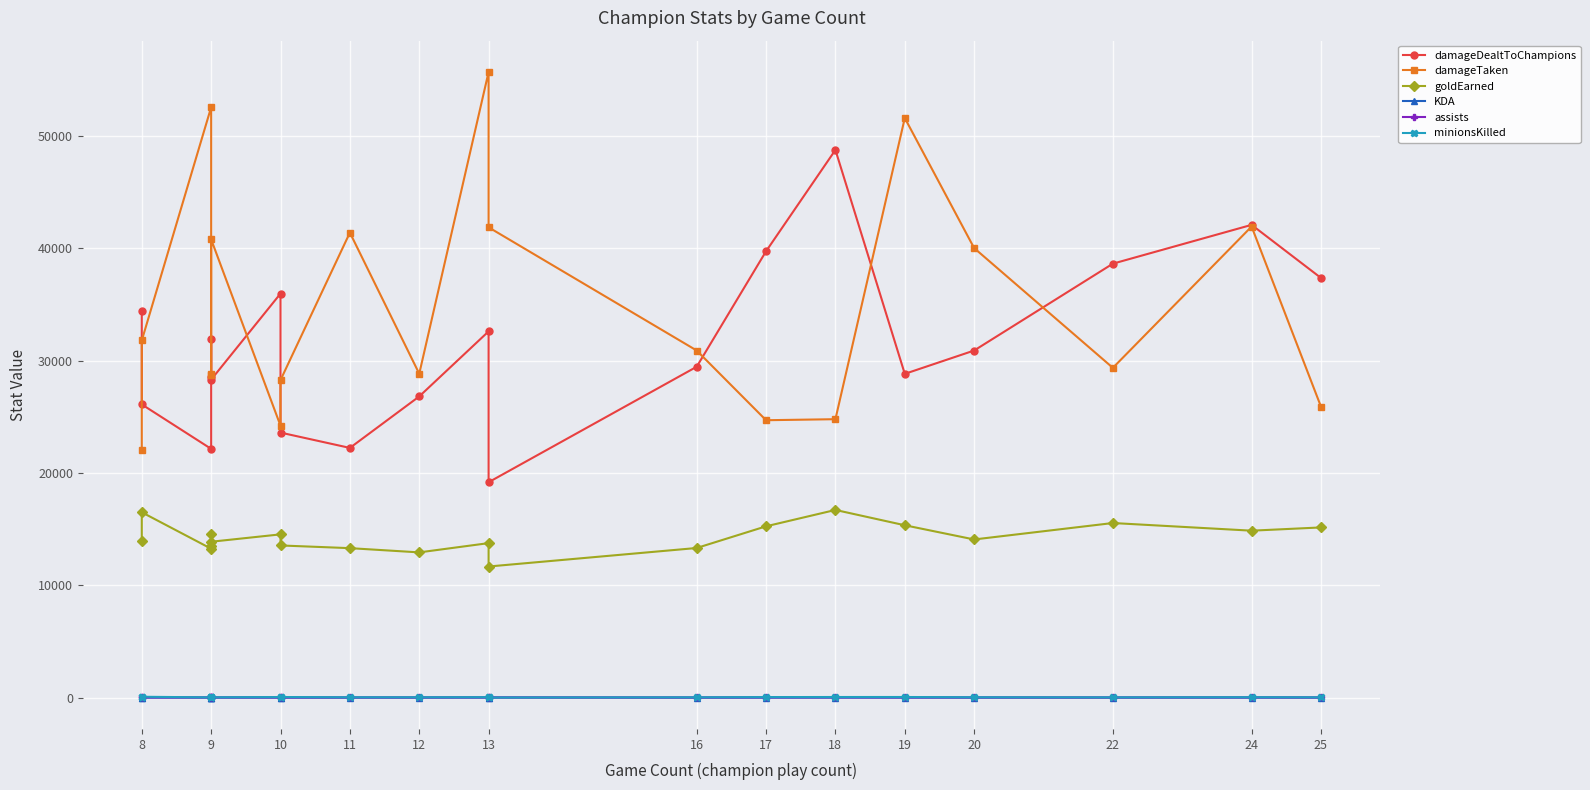

How many lines are shown in the chart?

6